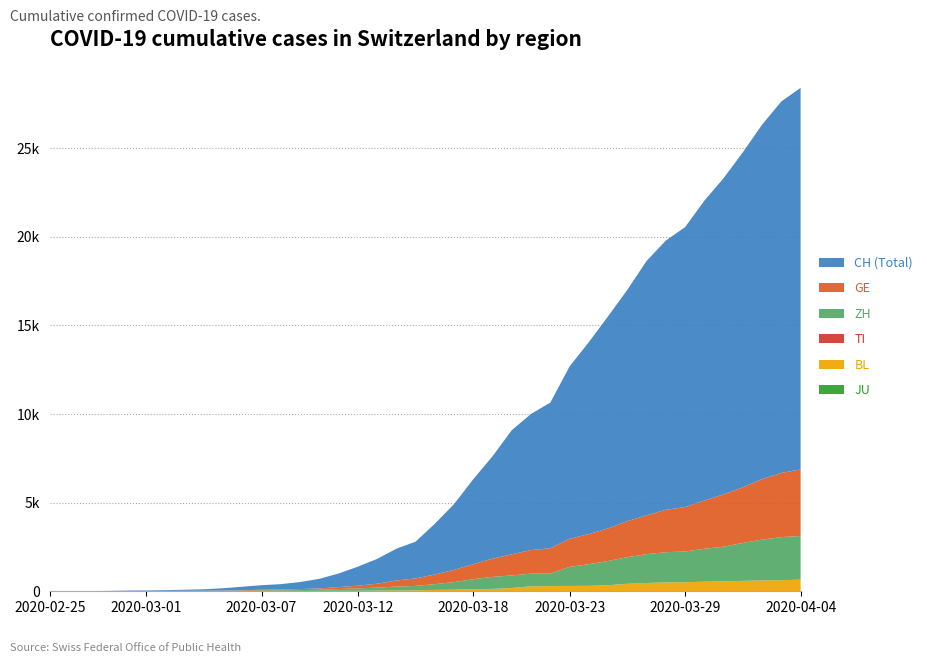

Reading left to right, extract all data points from this chart.

JU: 0	0	0	0	0	0	0	0	0	0	0	0	0	0	0	0	0	0	0	0	0	0	0	0	0	0	0	0	0	0	0	0	0	0	0	0	0	0	0	0
BL: 0	0	0	1	2	2	2	2	2	6	6	15	19	20	22	26	26	42	47	54	76	89	116	134	184	282	289	302	306	341	422	466	502	511	539	561	588	610	625	656
ZH: 0	0	2	2	6	7	10	13	15	23	29	34	40	49	62	101	140	163	218	250	326	429	568	679	711	711	711	1075	1223	1370	1502	1629	1703	1735	1861	1952	2141	2305	2433	2466
TI: 0	0	0	0	0	0	0	0	0	0	0	0	0	0	0	0	0	0	0	0	0	0	0	0	0	0	0	0	0	0	0	0	0	0	0	0	0	0	0	0
GE: 0	1	1	4	8	9	10	13	14	17	25	38	40	56	76	109	150	222	340	423	544	692	848	1027	1194	1331	1430	1582	1699	1837	2033	2190	2393	2505	2721	2958	3137	3420	3621	3753
CH: 0	2	6	13	23	29	40	59	83	125	197	257	303	396	542	766	1072	1398	1795	2072	2864	3710	4794	5781	7005	7686	8217	9727	10831	11970	13054	14356	15195	15798	16920	17842	18908	19997	20965	21535